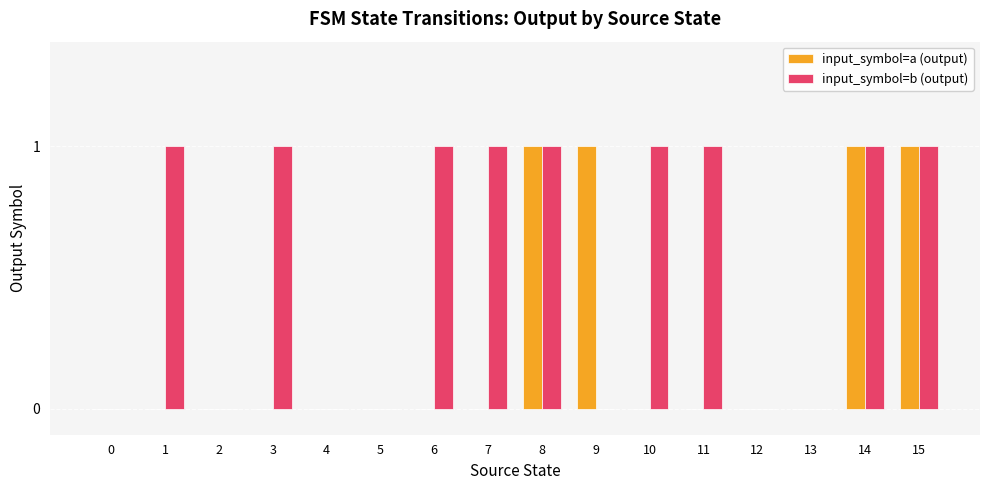

Is the value of input_symbol=b (output) at 1 greater than the value of input_symbol=a (output) at 6?

Yes